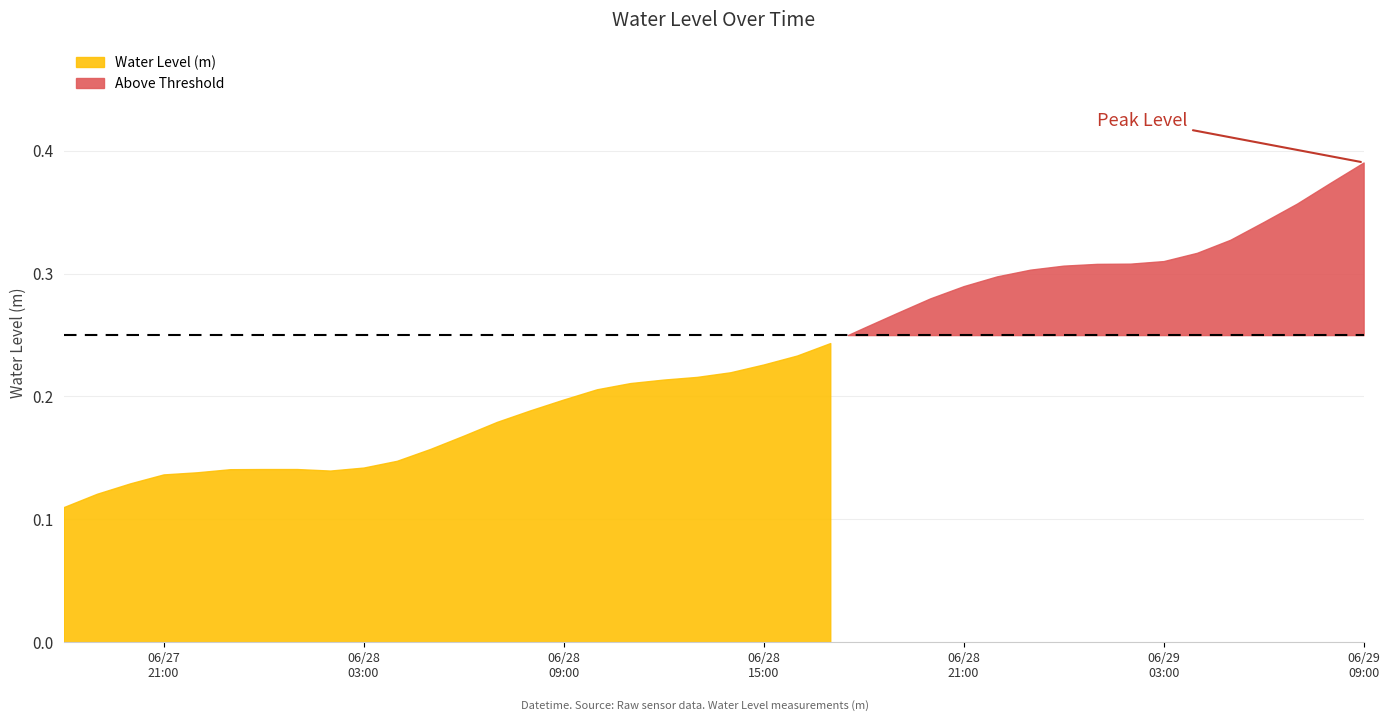

How many interior local peaks (higher than both neighbors) does the data have?

1